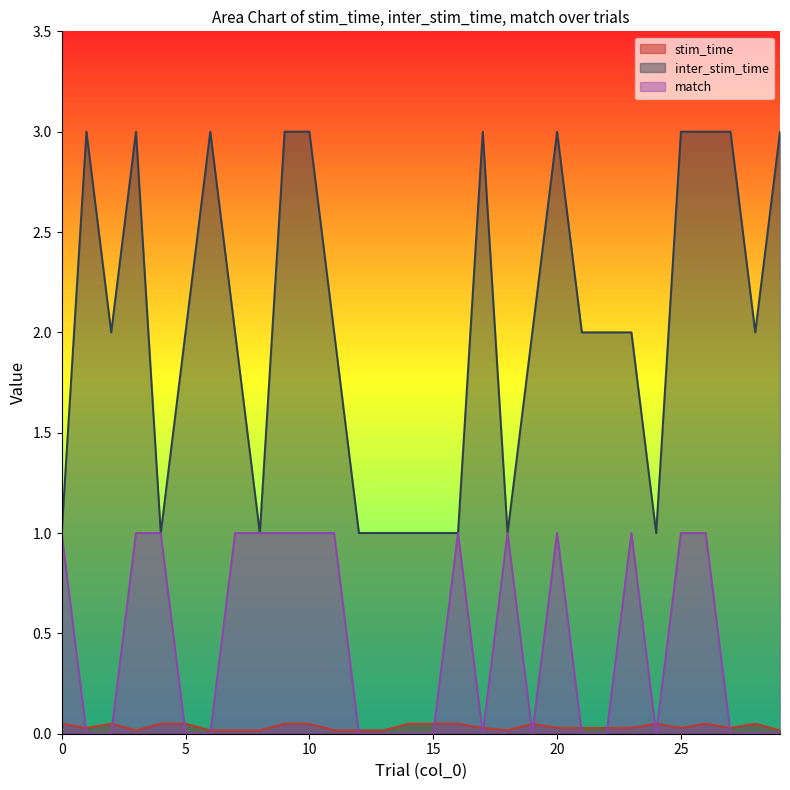

What is the total value across all series at 24?

1.1